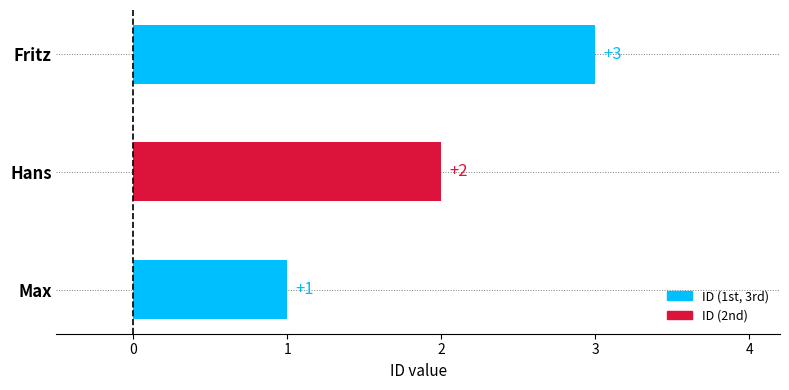

The chart shows a value of 1 at Hans. True or false?

False